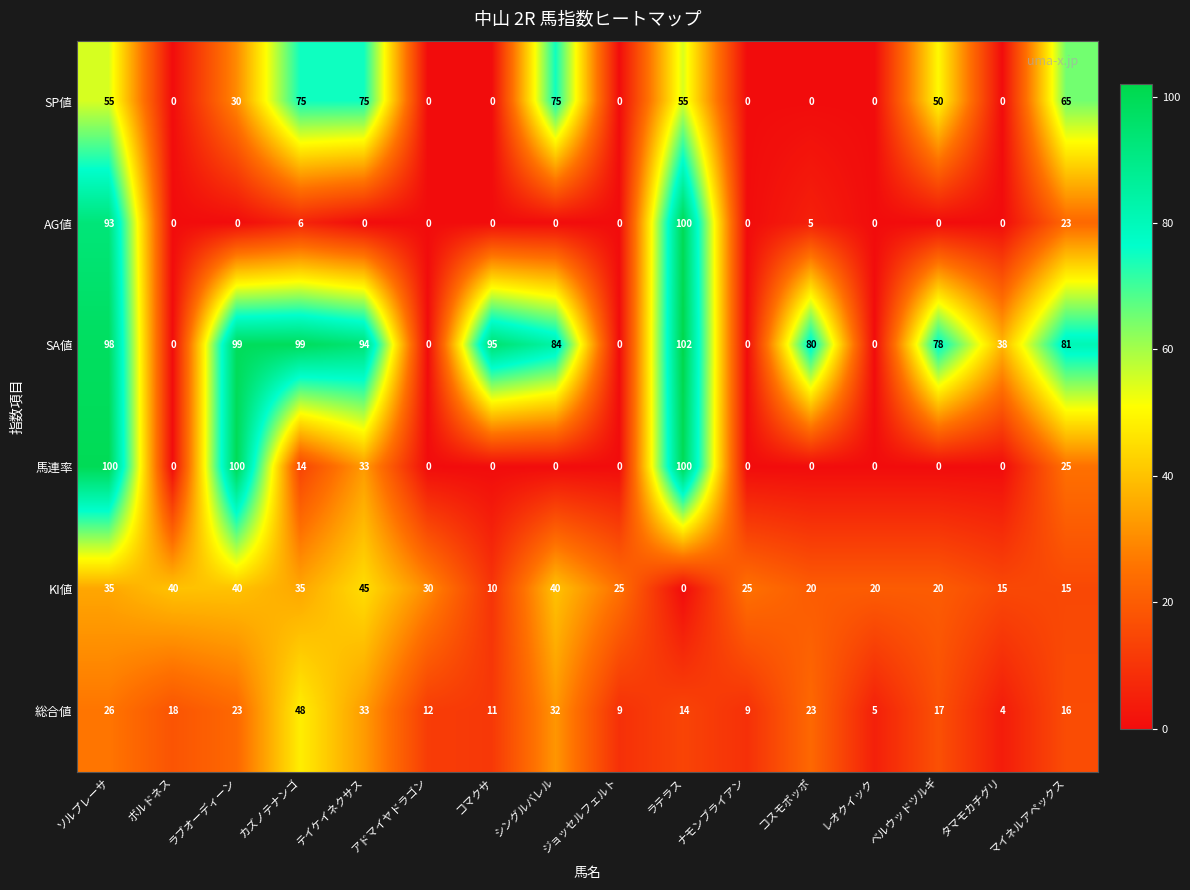

What is the sum of the KI値 values at コマクサ and ラテラス?

10